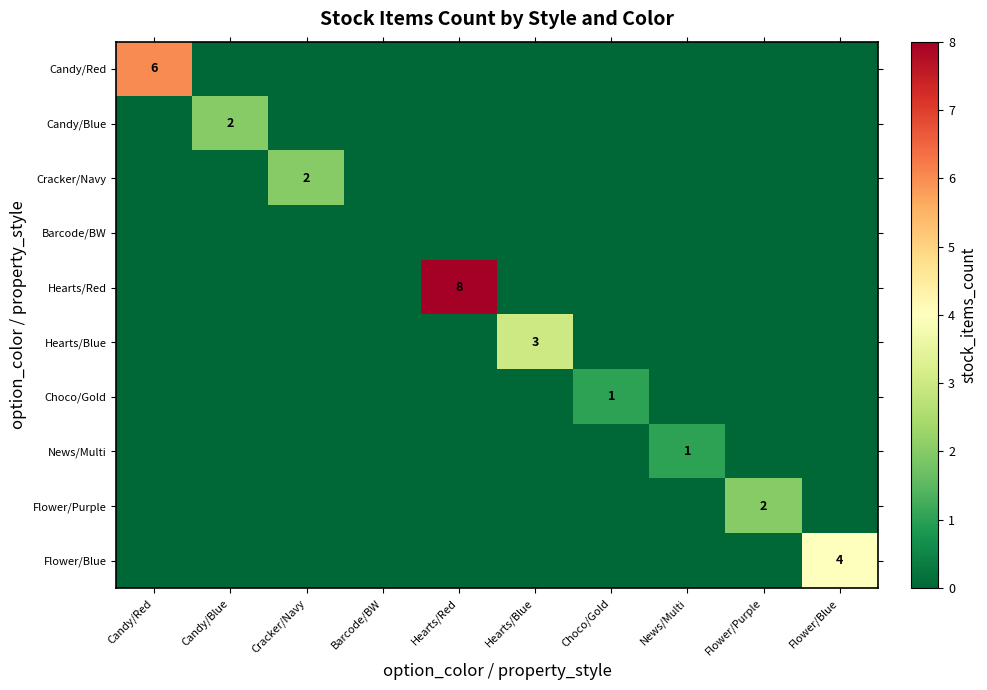

Which category has the highest value across all series?

Hearts/Red